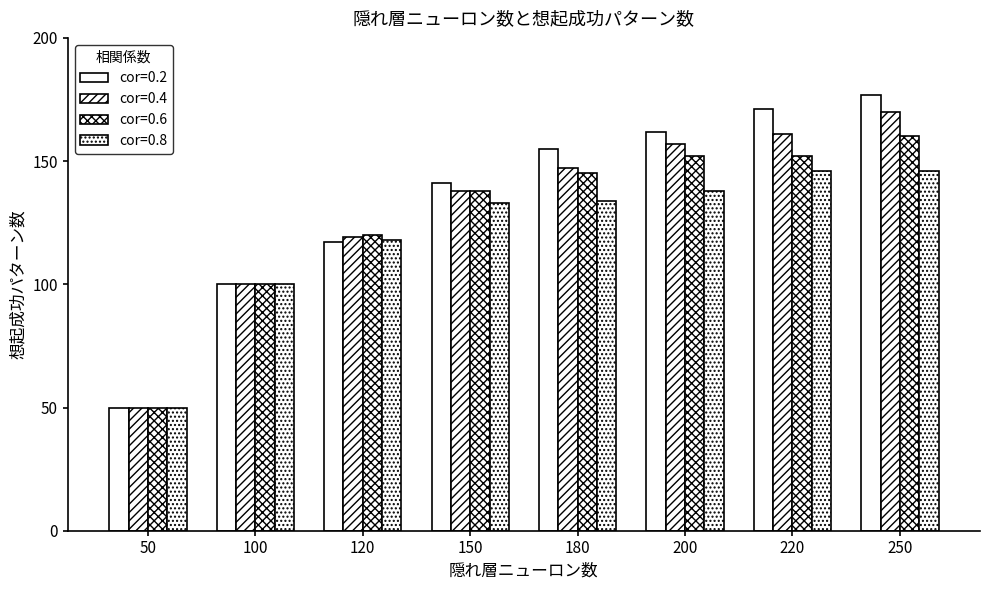

Which category has the highest value in the cor=0.6 series?

250